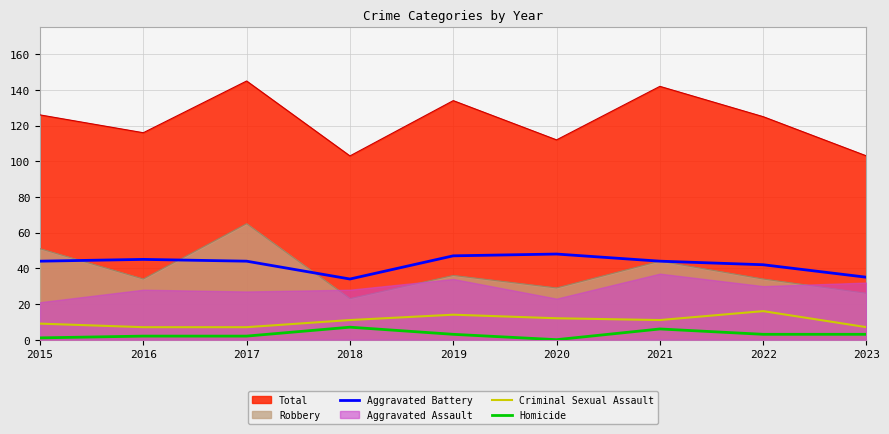

True or false: Aggravated Battery and Criminal Sexual Assault intersect in this chart.

False